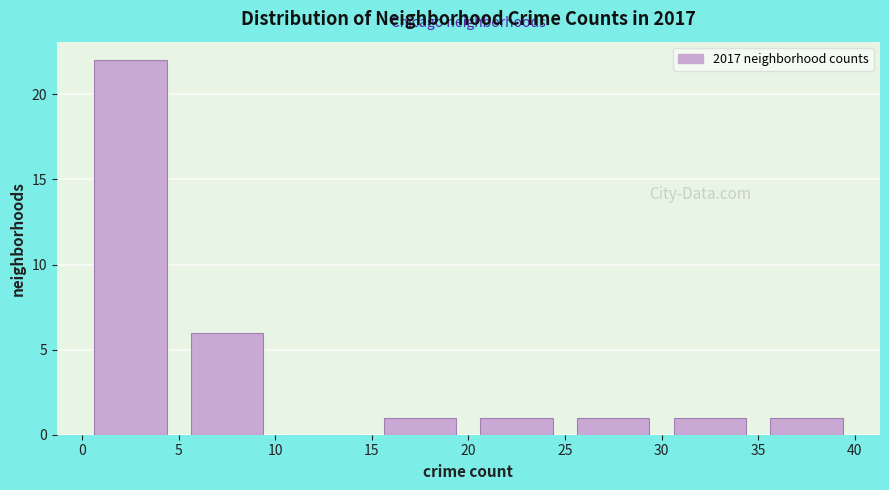

What is the height of the bar covering 25 to 30 on the x-axis? The values are not printed on the chart, so give them approximately, as read against the axis.

1